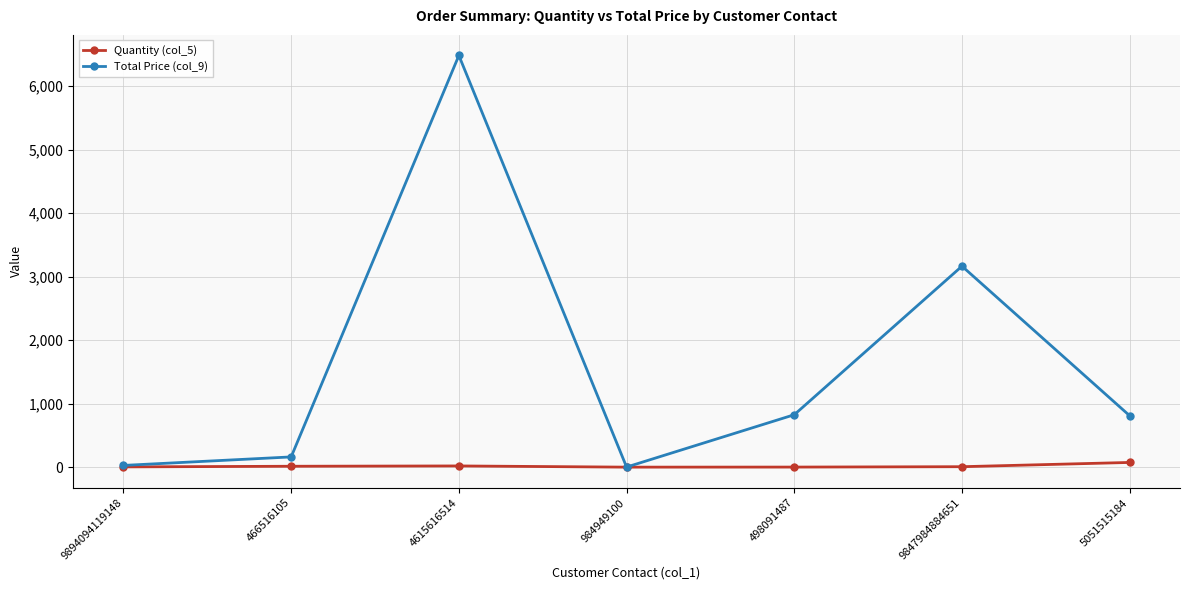

Which series has the largest range (max minus min)?

Total Price (col_9)